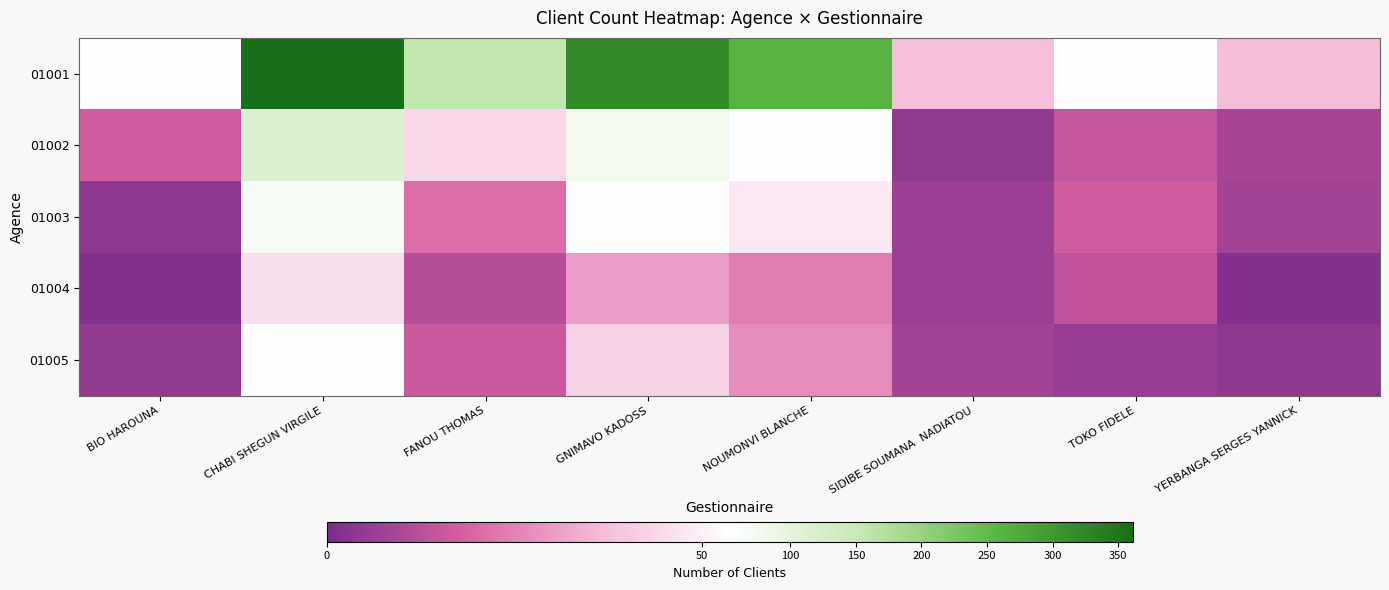

Reading left to right, transcribe all the data shown in this chart.

01001: BIO HAROUNA=56	CHABI SHEGUN VIRGILE=361	FANOU THOMAS=159	GNIMAVO KADOSS=320	NOUMONVI BLANCHE=262	SIDIBE SOUMANA  NADIATOU=38	TOKO FIDELE=55	YERBANGA SERGES YANNICK=37
01002: BIO HAROUNA=17	CHABI SHEGUN VIRGILE=116	FANOU THOMAS=44	GNIMAVO KADOSS=77	NOUMONVI BLANCHE=54	SIDIBE SOUMANA  NADIATOU=5	TOKO FIDELE=15	YERBANGA SERGES YANNICK=9
01003: BIO HAROUNA=4	CHABI SHEGUN VIRGILE=65	FANOU THOMAS=21	GNIMAVO KADOSS=54	NOUMONVI BLANCHE=48	SIDIBE SOUMANA  NADIATOU=7	TOKO FIDELE=17	YERBANGA SERGES YANNICK=8
01004: BIO HAROUNA=2	CHABI SHEGUN VIRGILE=46	FANOU THOMAS=12	GNIMAVO KADOSS=31	NOUMONVI BLANCHE=24	SIDIBE SOUMANA  NADIATOU=7	TOKO FIDELE=14	YERBANGA SERGES YANNICK=2
01005: BIO HAROUNA=5	CHABI SHEGUN VIRGILE=54	FANOU THOMAS=16	GNIMAVO KADOSS=42	NOUMONVI BLANCHE=27	SIDIBE SOUMANA  NADIATOU=8	TOKO FIDELE=6	YERBANGA SERGES YANNICK=4